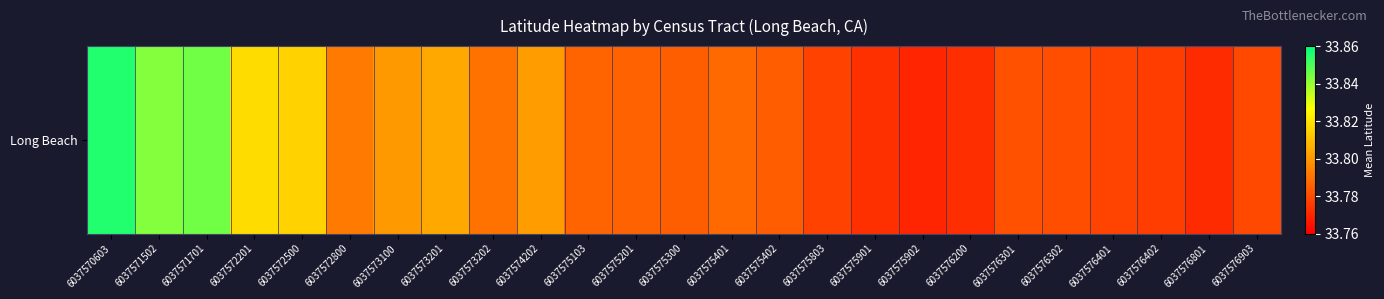

Rank the categories by value from highest to lowest.

6037570603, 6037571701, 6037571502, 6037572201, 6037572500, 6037573201, 6037574202, 6037573100, 6037572800, 6037573202, 6037575401, 6037575103, 6037575201, 6037575300, 6037575402, 6037576301, 6037576302, 6037576903, 6037576401, 6037575803, 6037576402, 6037575901, 6037576200, 6037576801, 6037575902